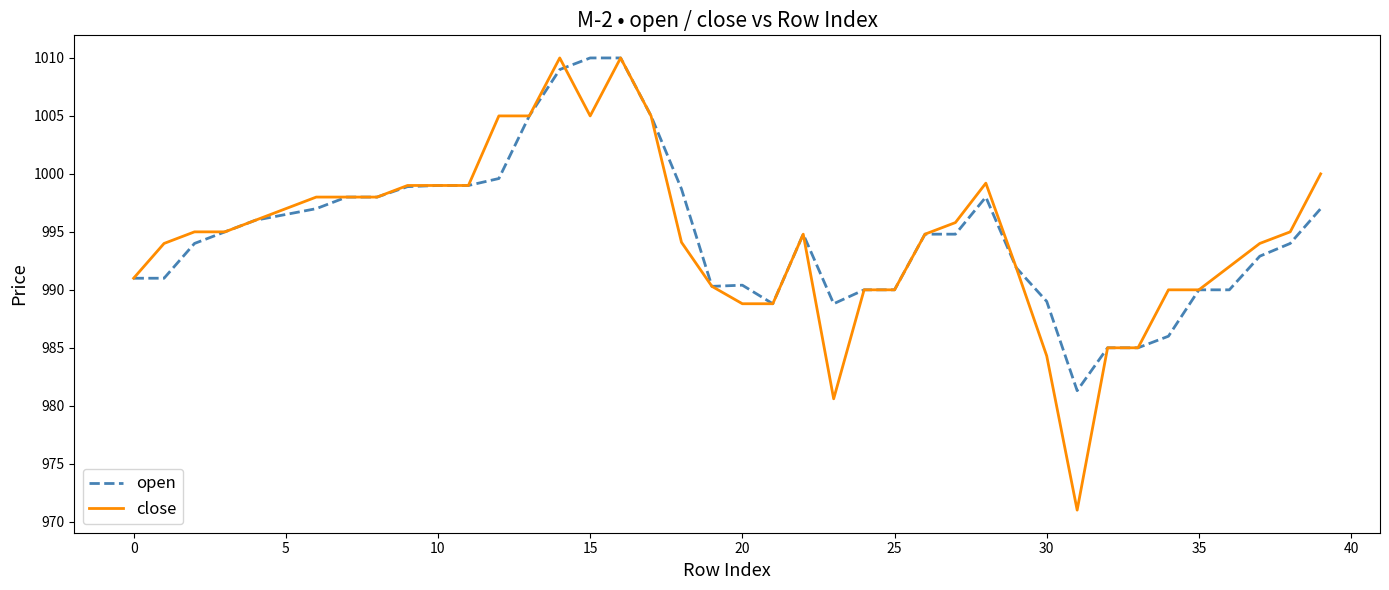

Which series has the widest spread of values?

close